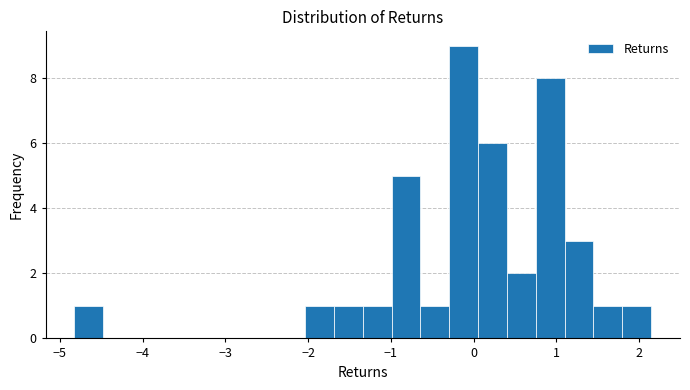

Read against the x-axis, roughly where is the centre of the tallest bar?

-0.1